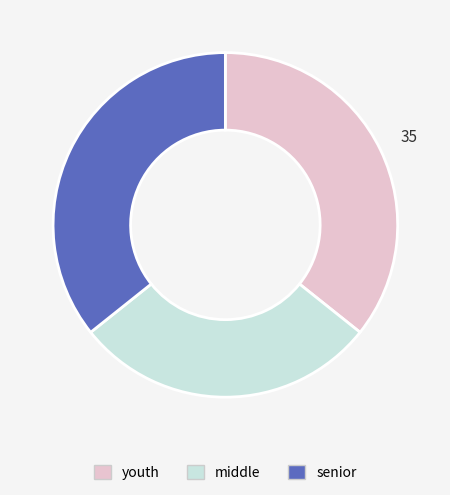

Combined, do middle and youth account for over 50%?

Yes